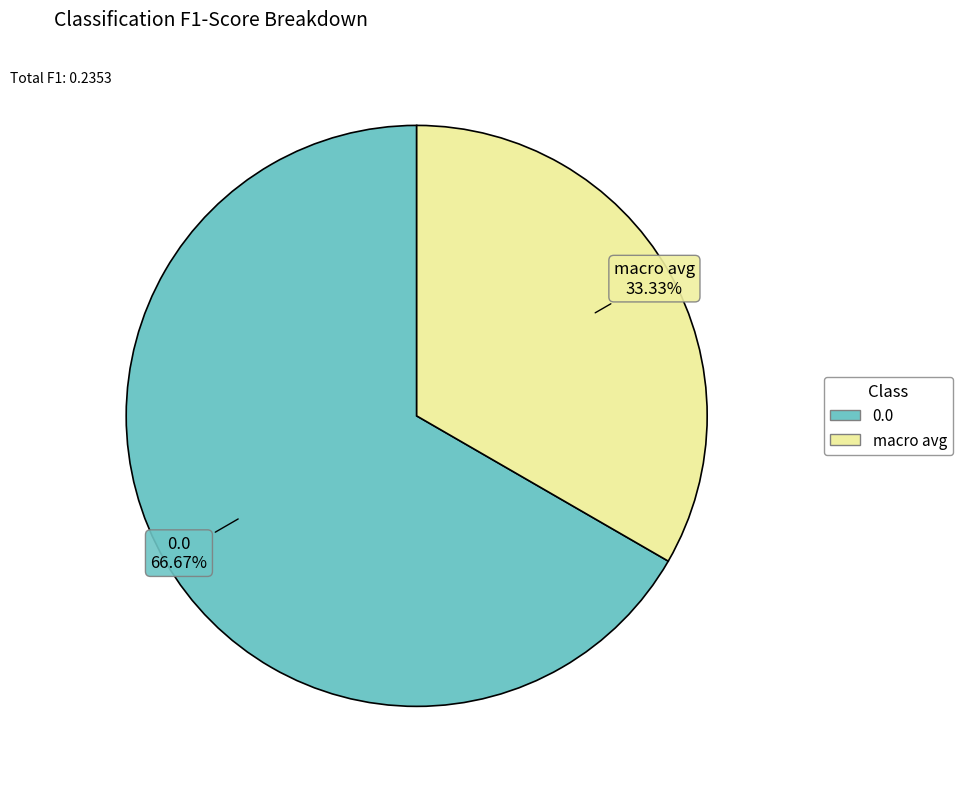

What percentage is the 0.0 slice, to the nearest percent?

67%